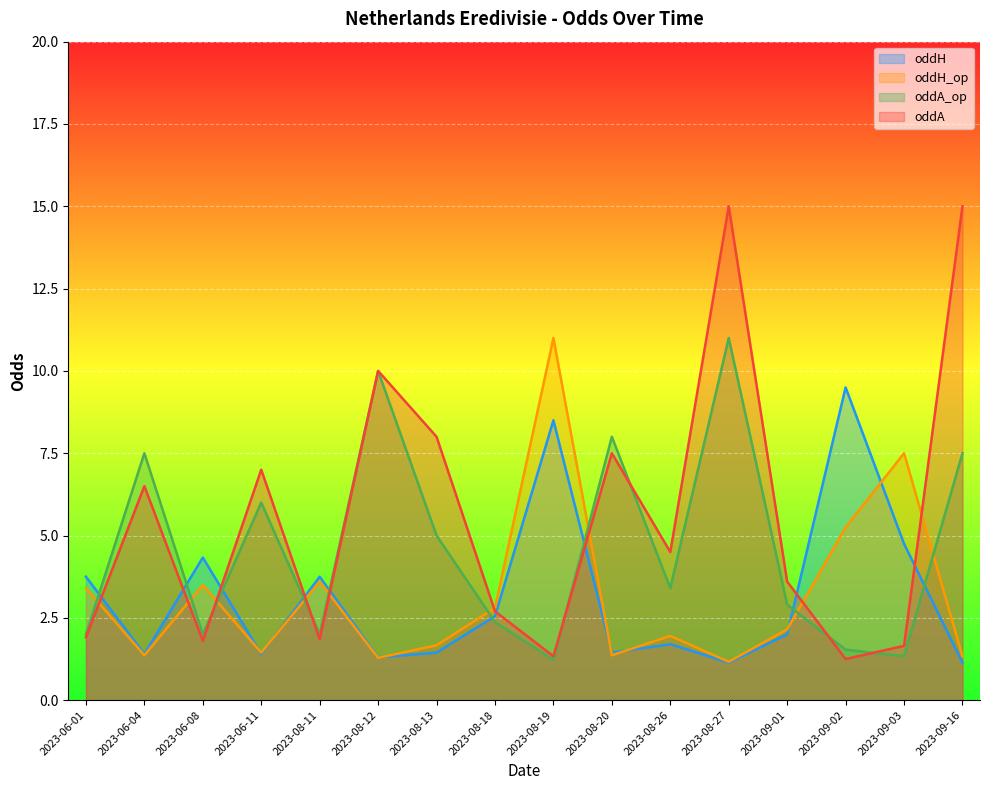

What is the approximate value of oddA_op at 2023-08-18?

2.4